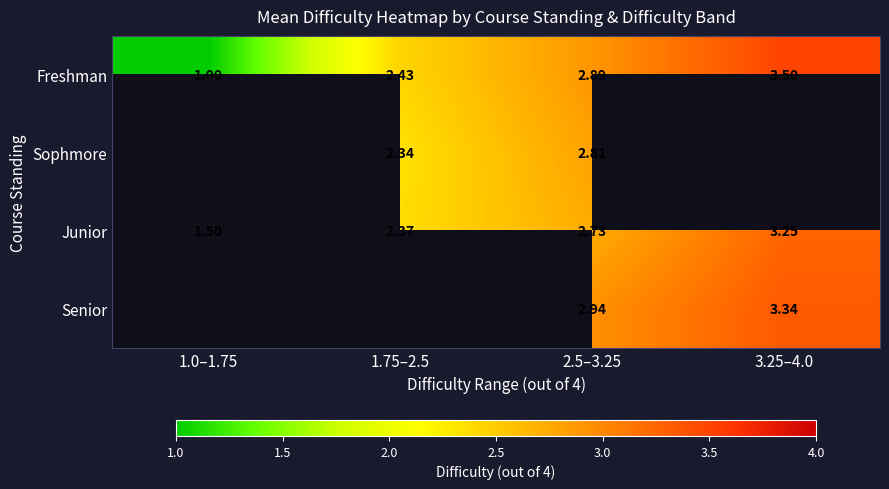

How many data points in Junior are less than 2?

1